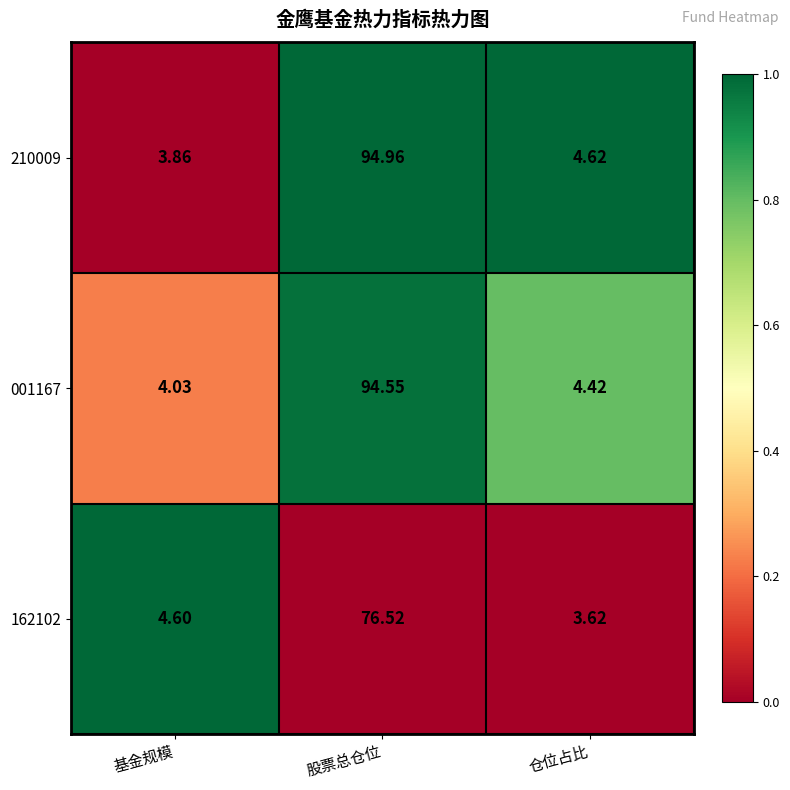

At which label does 162102 first exceed 4?

基金规模